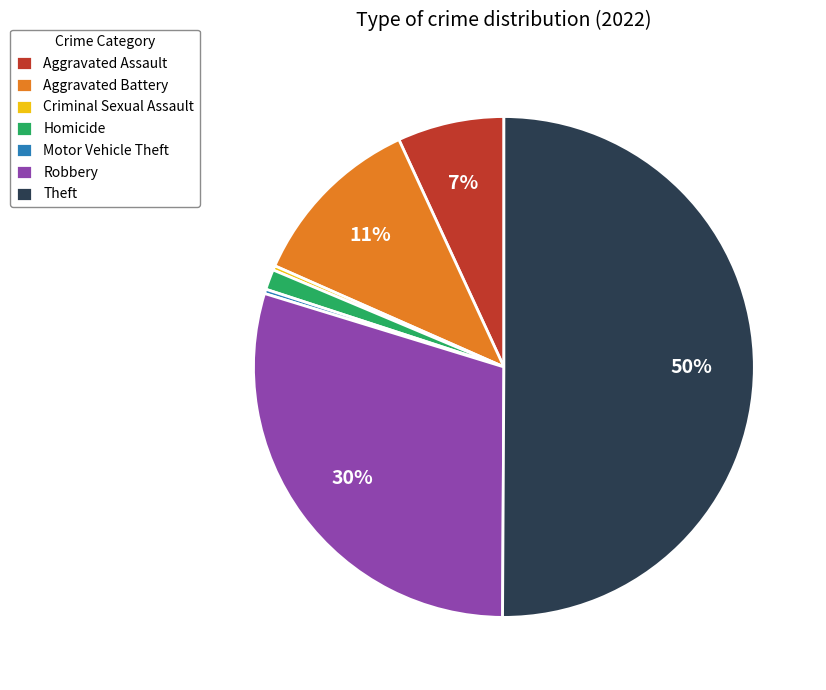

Is the sum of Aggravated Assault and Motor Vehicle Theft greater than half?

No